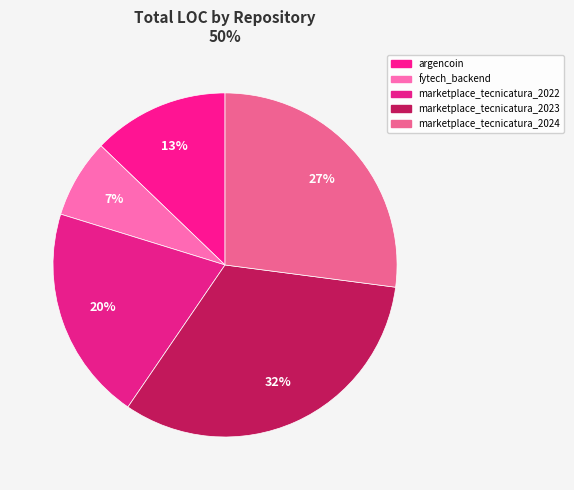

How many slices are in this pie chart?

5